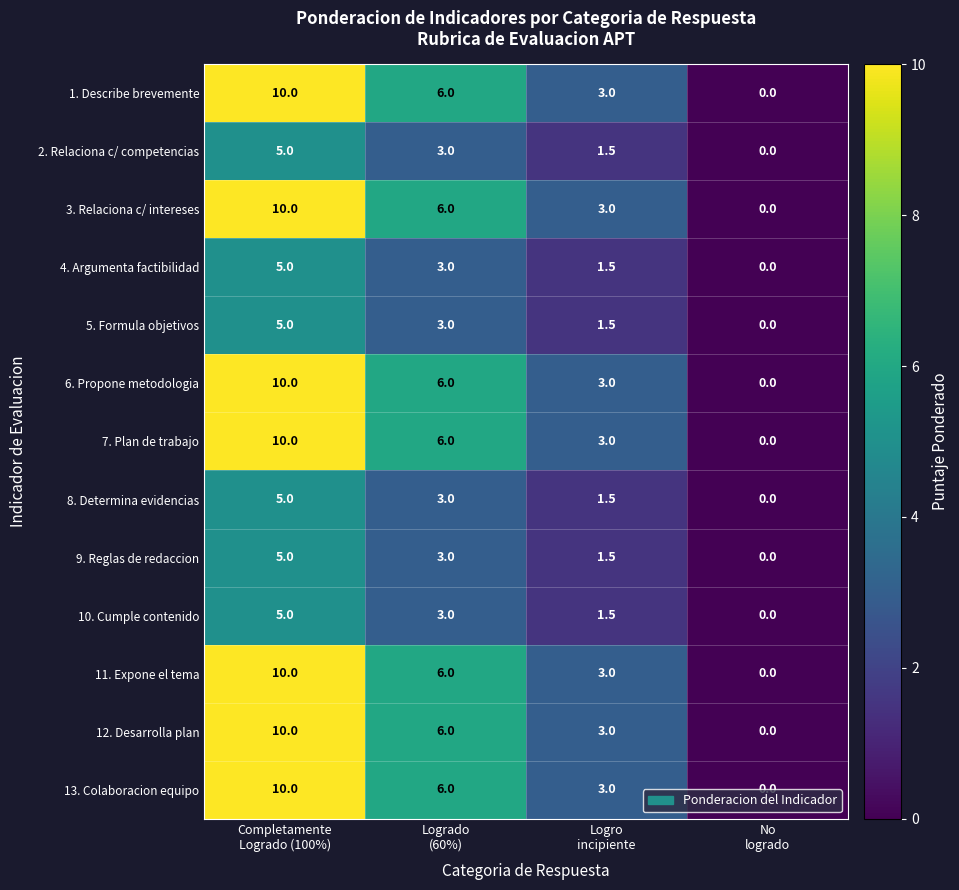

What is the sum of all 12. Desarrolla plan values?

19.0